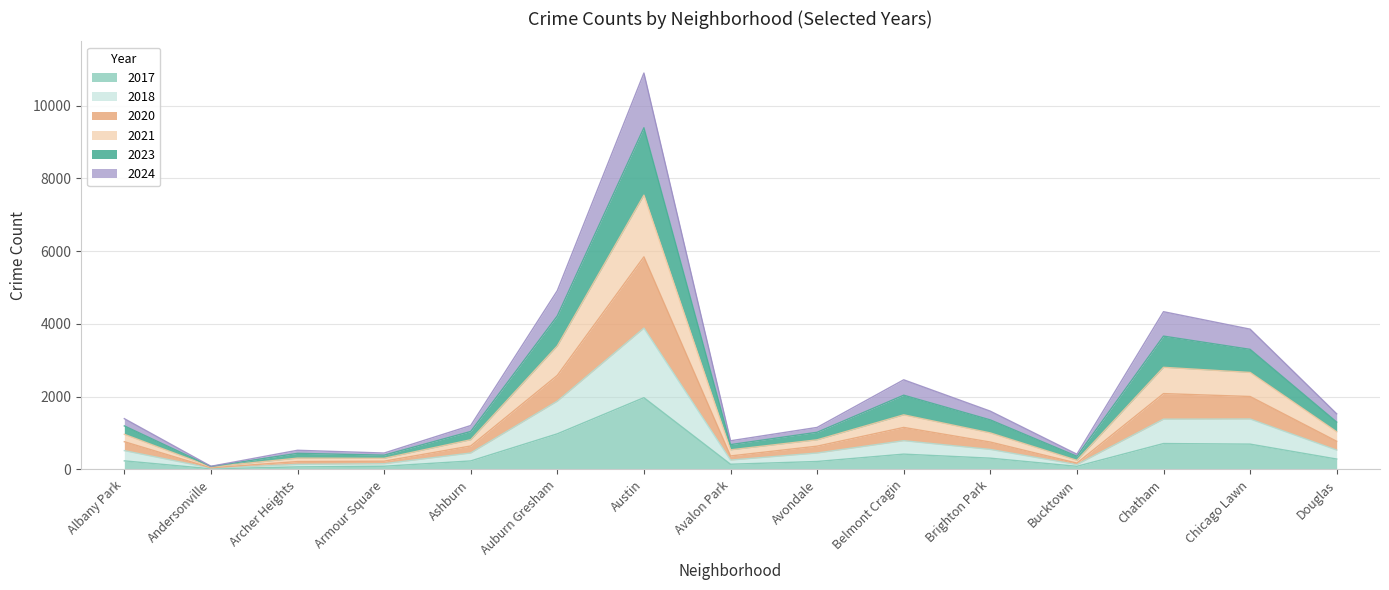

What is the lowest value of the 2017 series?

17